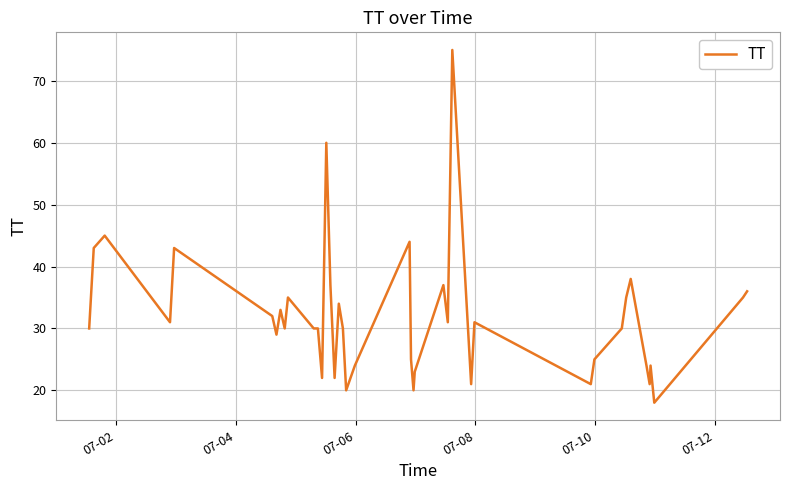

What is the difference between the maximum and minimum values?

57